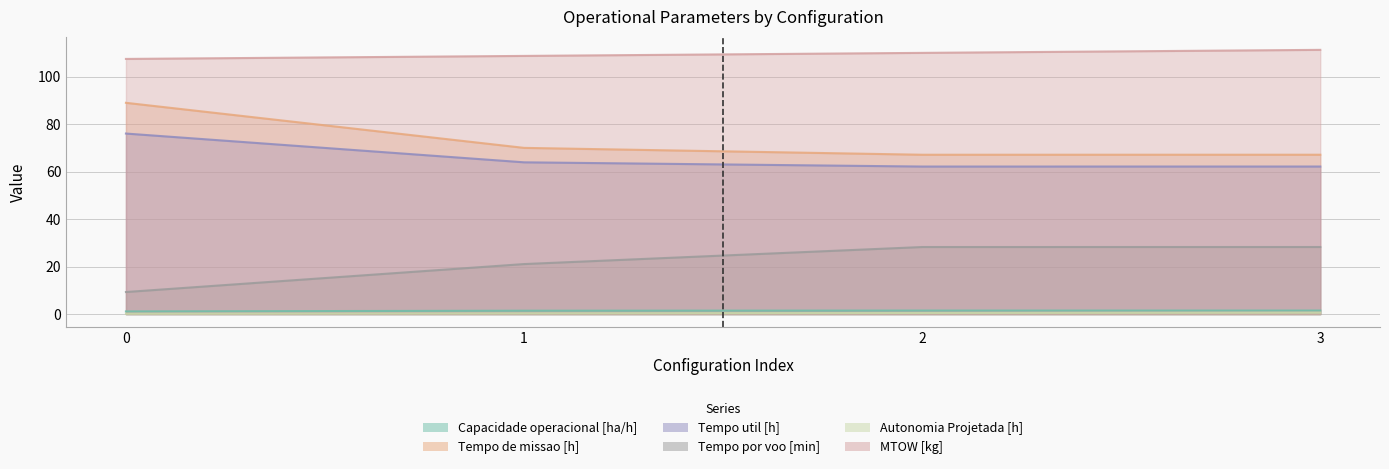

True or false: Tempo por voo [min] and Tempo de missao [h] cross at least once.

False